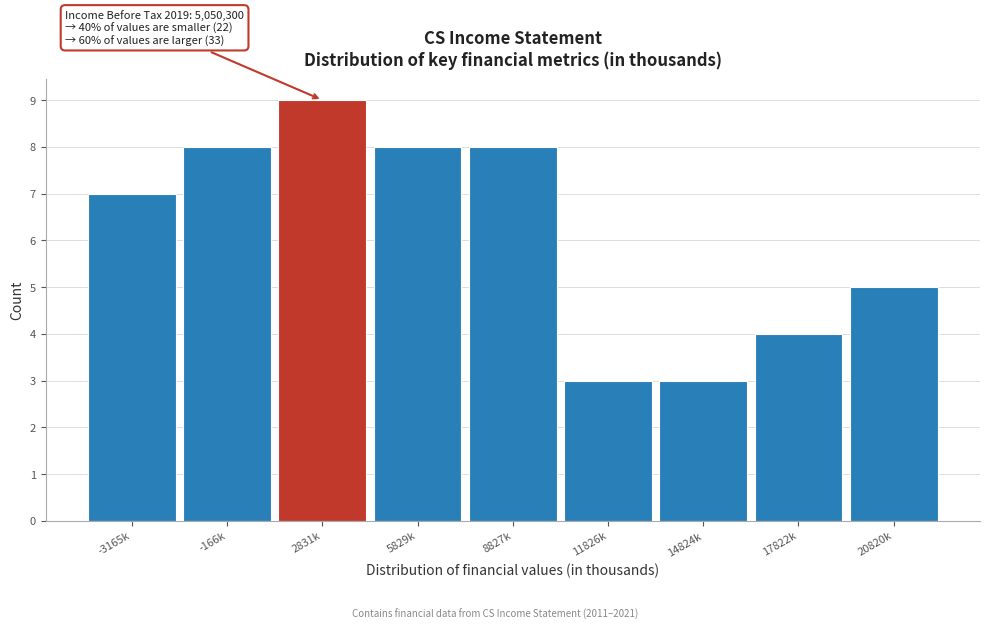

Reading right to left, transcribe all the data shown in this chart.

20820k=5	17822k=4	14824k=3	11826k=3	8827k=8	5829k=8	2831k=9	-166k=8	-3165k=7